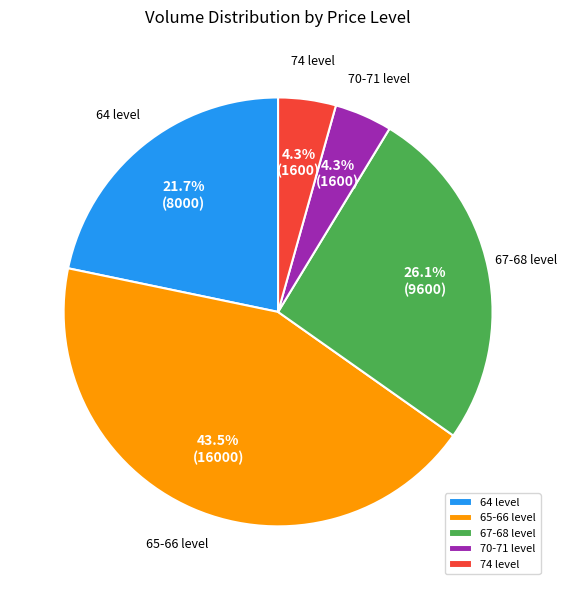

How many slices are in this pie chart?

5